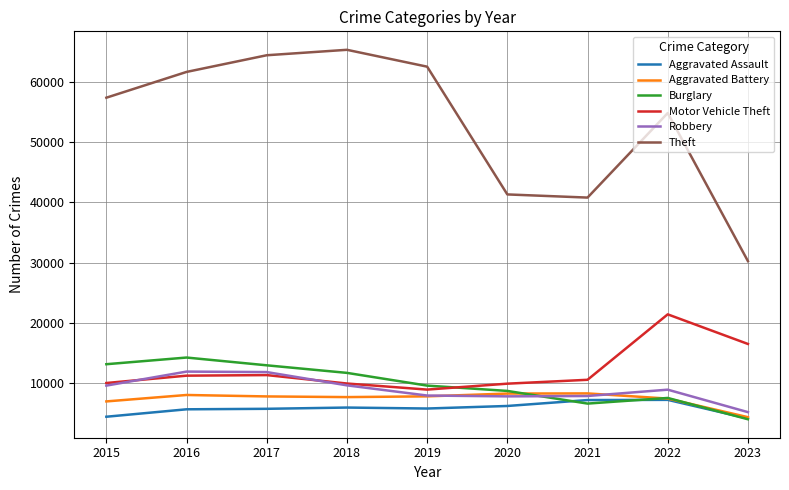

The Motor Vehicle Theft series shows 16354 at 2017. True or false?

False